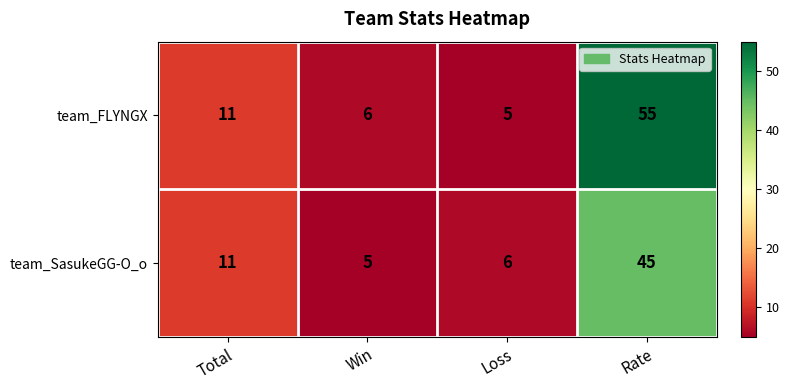

The value of team_SasukeGG-O_o at Loss is 6. True or false?

True